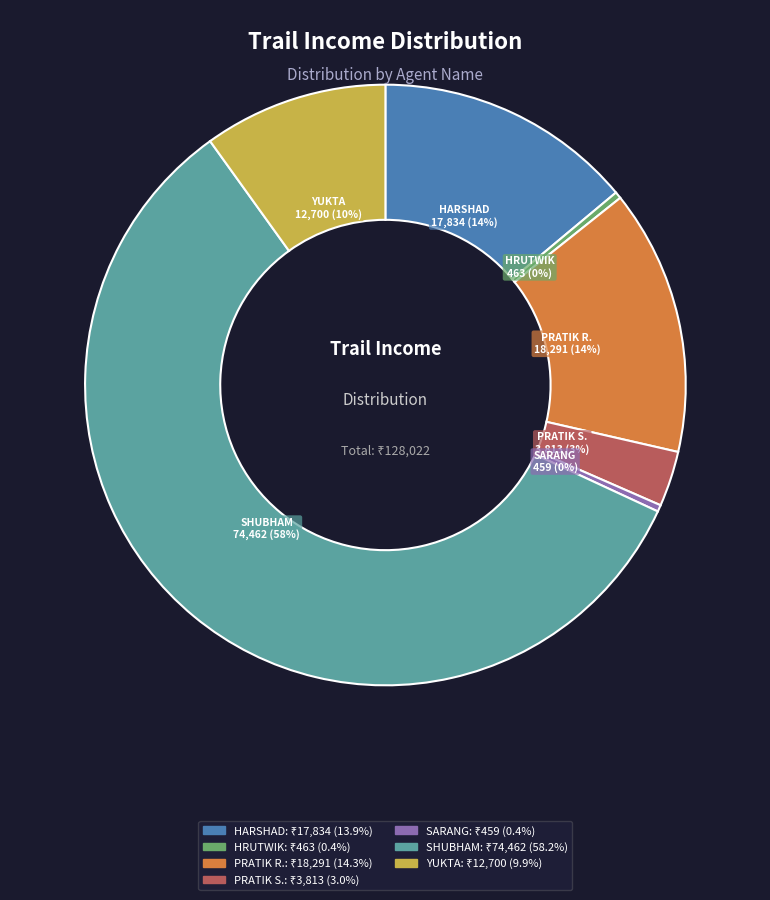

To the nearest percent, what is the average slice percentage?

14%